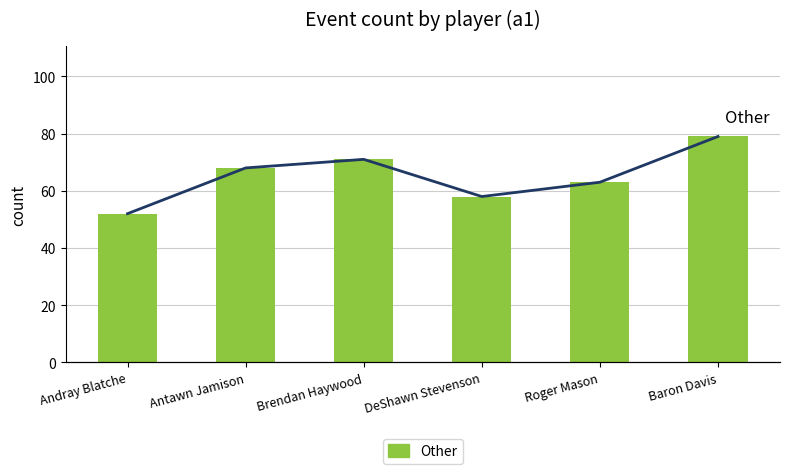

At which label does the data first exceed 68?

Brendan Haywood